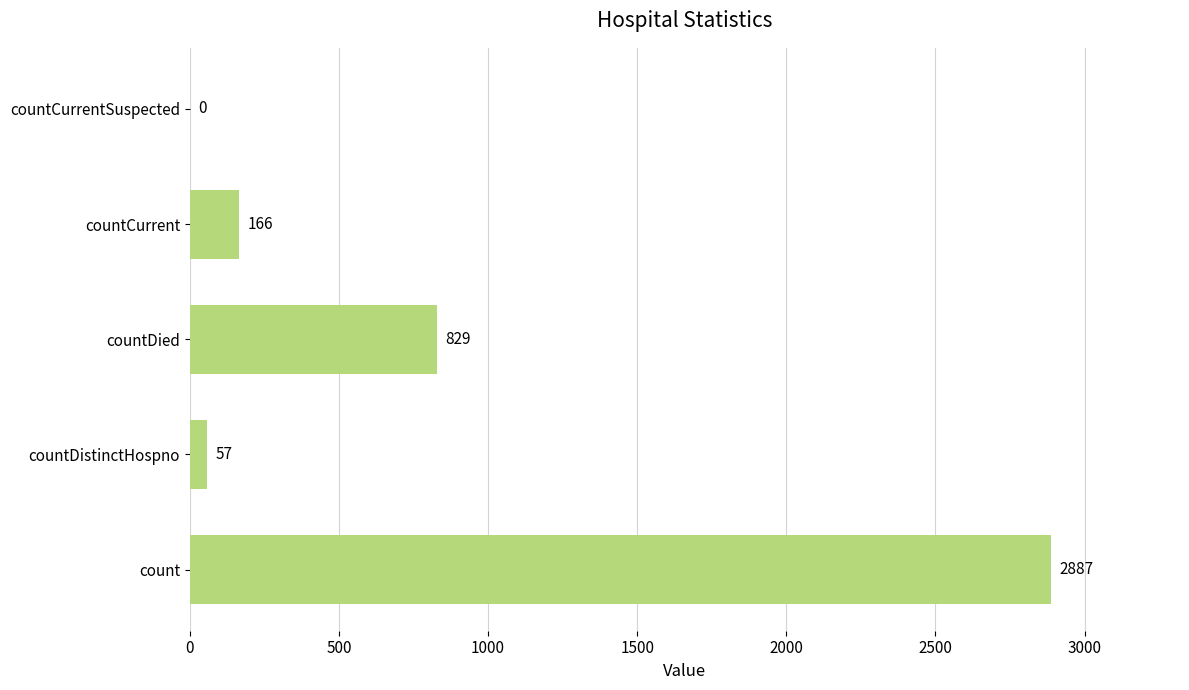

At which category does the chart reach its peak across all series?

count